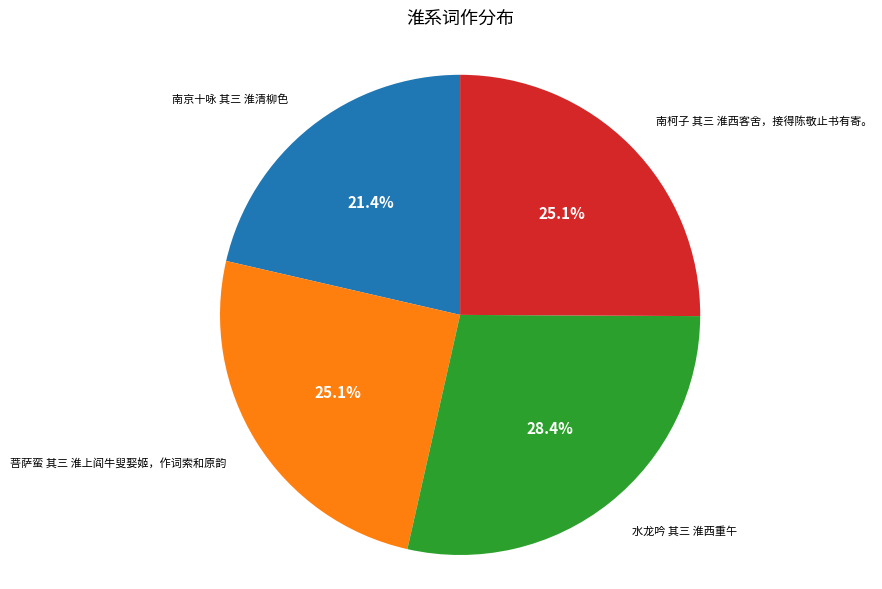

Is there a majority slice in this chart?

No